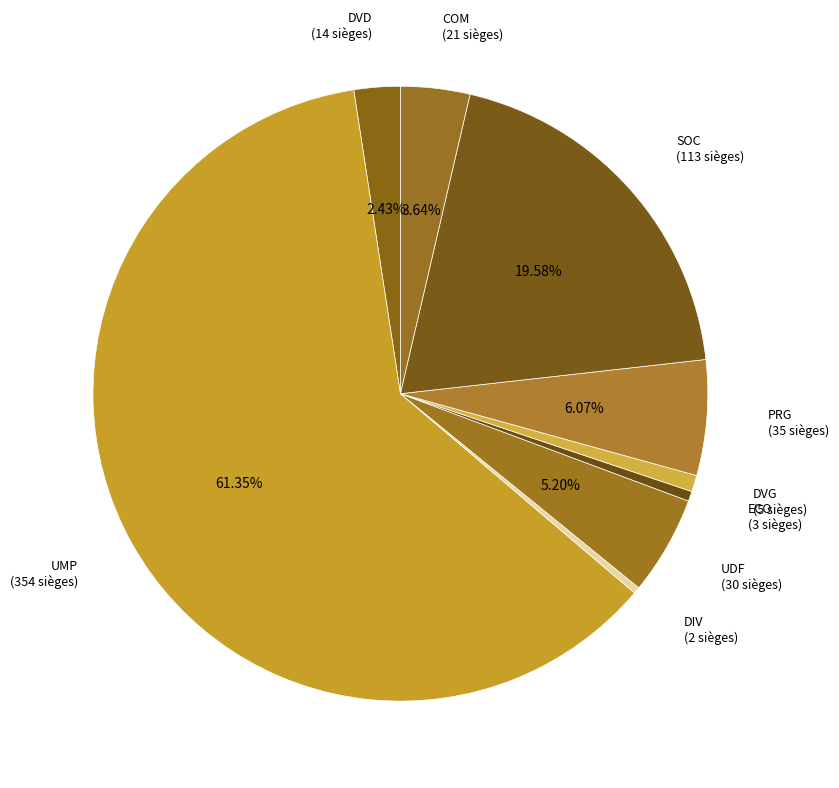

Is it true that UMP is 54% of the pie?

False